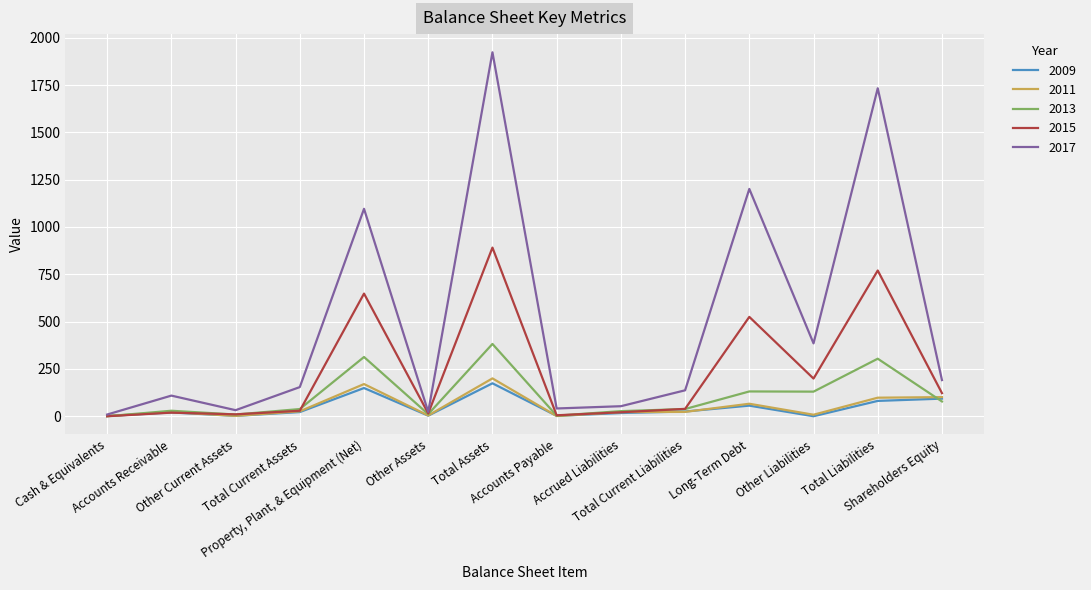

Is the value of 2009 at Total Current Liabilities greater than the value of 2017 at Total Current Liabilities?

No